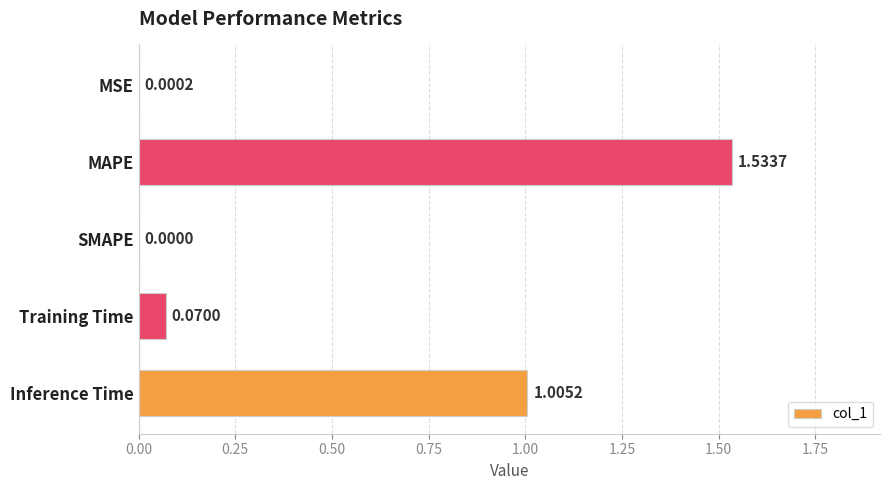

Where is the data nearest to the value 0?

SMAPE